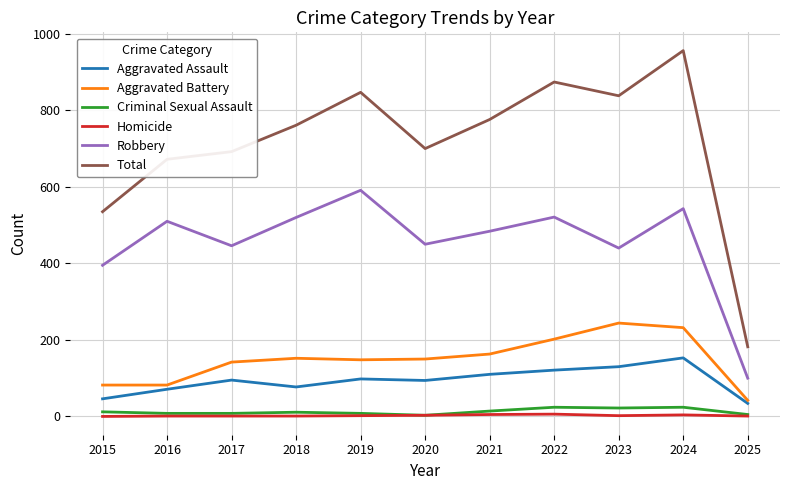

What are all the series names shown in the legend?

Aggravated Assault, Aggravated Battery, Criminal Sexual Assault, Homicide, Robbery, Total